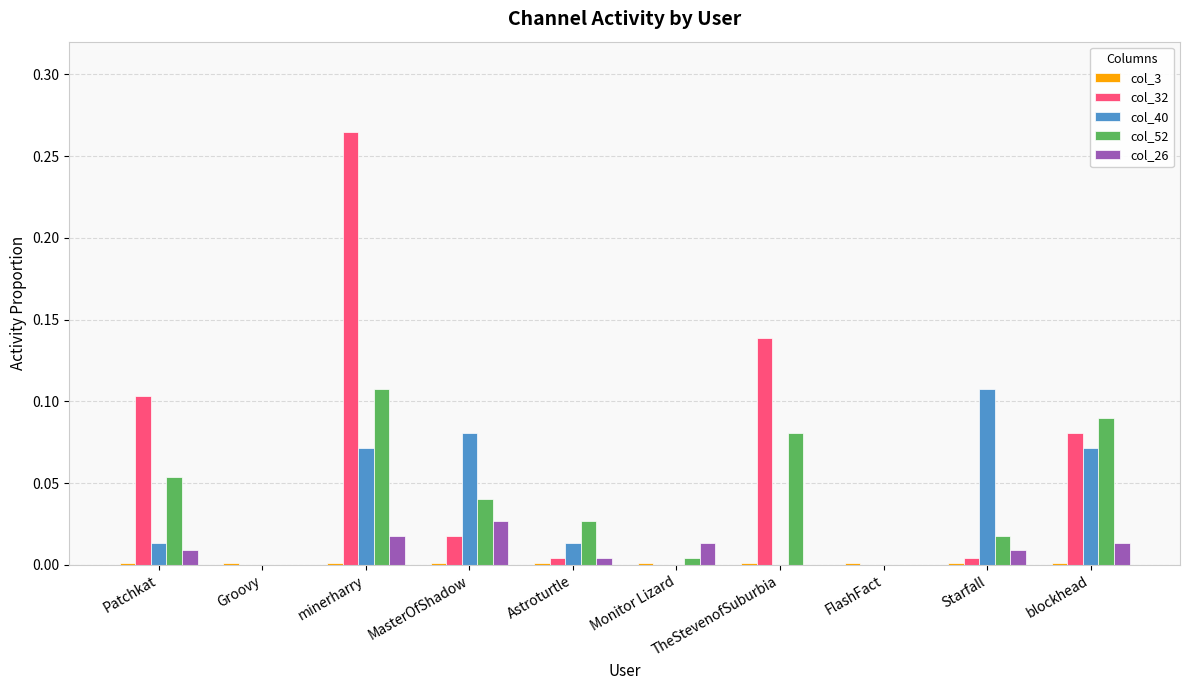

Is the value of col_52 at Patchkat greater than the value of col_26 at Starfall?

Yes